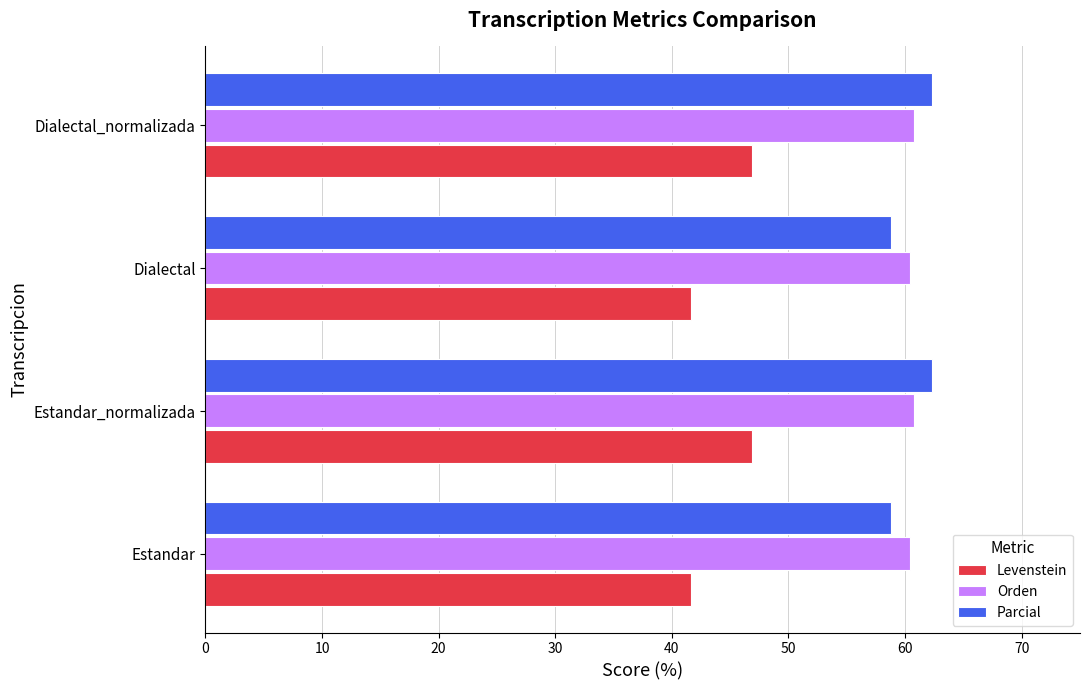

Which series has the widest spread of values?

Levenstein